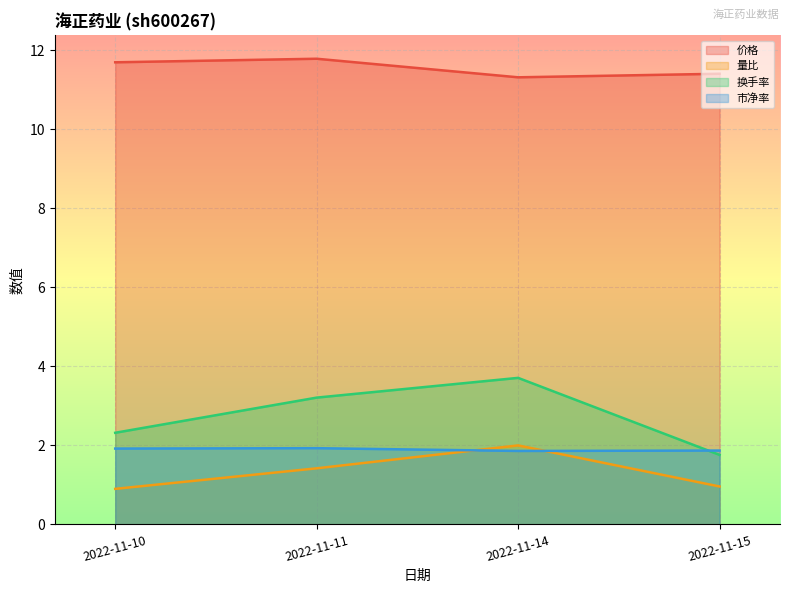

True or false: 市净率 and 量比 cross at least once.

True